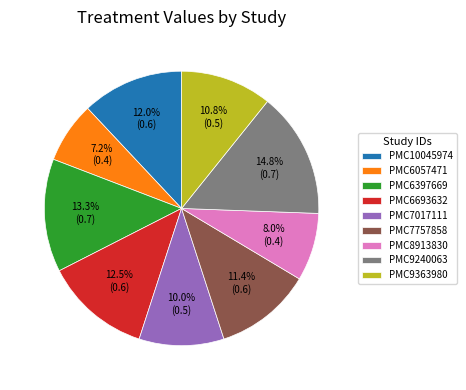

Which slice is the smallest?

PMC6057471